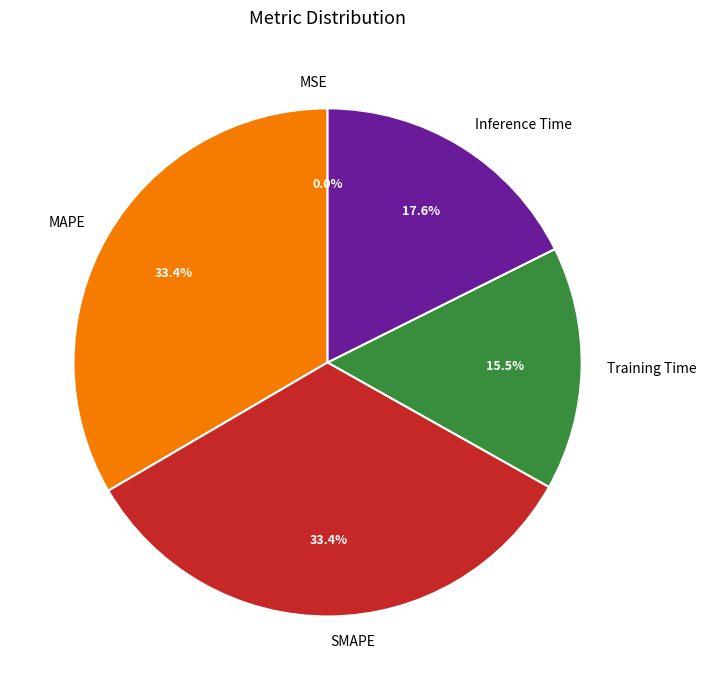

To the nearest percent, what percentage of the pie is MAPE?

33%